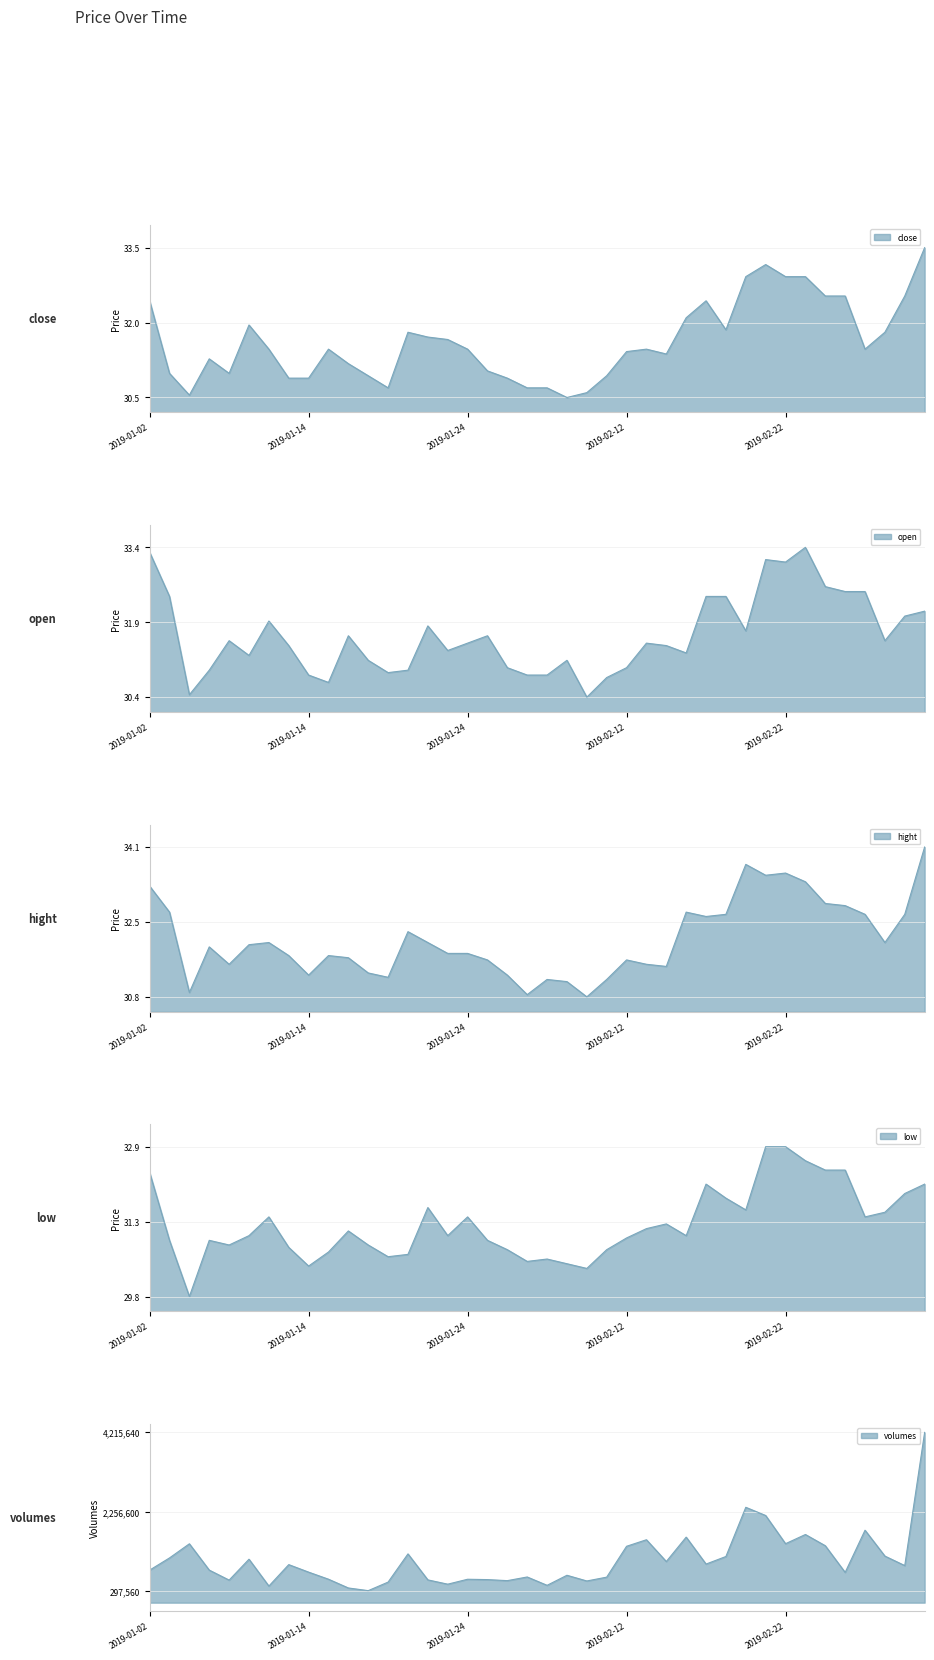

What is the difference between the second highest and second lowest values in the hight series?

2.9